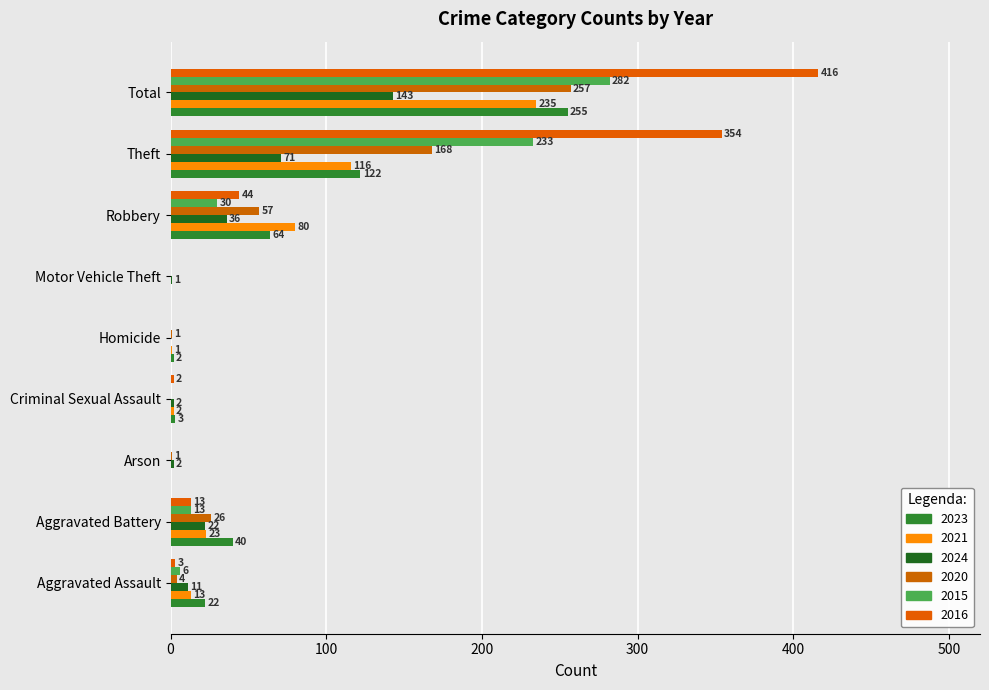

Reading left to right, transcribe all the data shown in this chart.

2023: Aggravated Assault=22	Aggravated Battery=40	Arson=0	Criminal Sexual Assault=3	Homicide=2	Motor Vehicle Theft=0	Robbery=64	Theft=122	Total=255
2021: Aggravated Assault=13	Aggravated Battery=23	Arson=0	Criminal Sexual Assault=2	Homicide=1	Motor Vehicle Theft=0	Robbery=80	Theft=116	Total=235
2024: Aggravated Assault=11	Aggravated Battery=22	Arson=2	Criminal Sexual Assault=2	Homicide=0	Motor Vehicle Theft=1	Robbery=36	Theft=71	Total=143
2020: Aggravated Assault=4	Aggravated Battery=26	Arson=1	Criminal Sexual Assault=0	Homicide=1	Motor Vehicle Theft=0	Robbery=57	Theft=168	Total=257
2015: Aggravated Assault=6	Aggravated Battery=13	Arson=0	Criminal Sexual Assault=0	Homicide=0	Motor Vehicle Theft=0	Robbery=30	Theft=233	Total=282
2016: Aggravated Assault=3	Aggravated Battery=13	Arson=0	Criminal Sexual Assault=2	Homicide=0	Motor Vehicle Theft=0	Robbery=44	Theft=354	Total=416